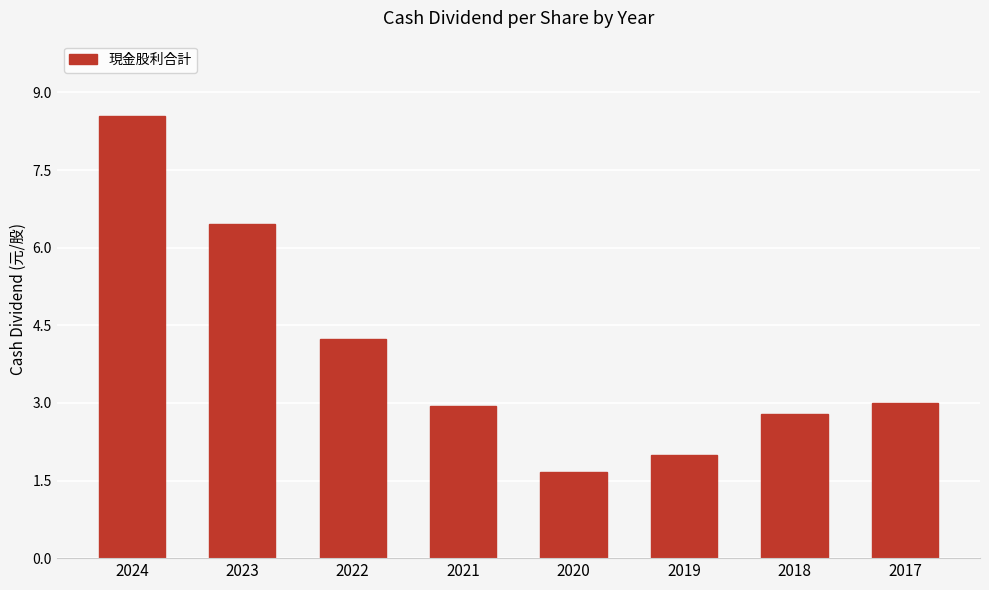

How many bars are there in total?

8